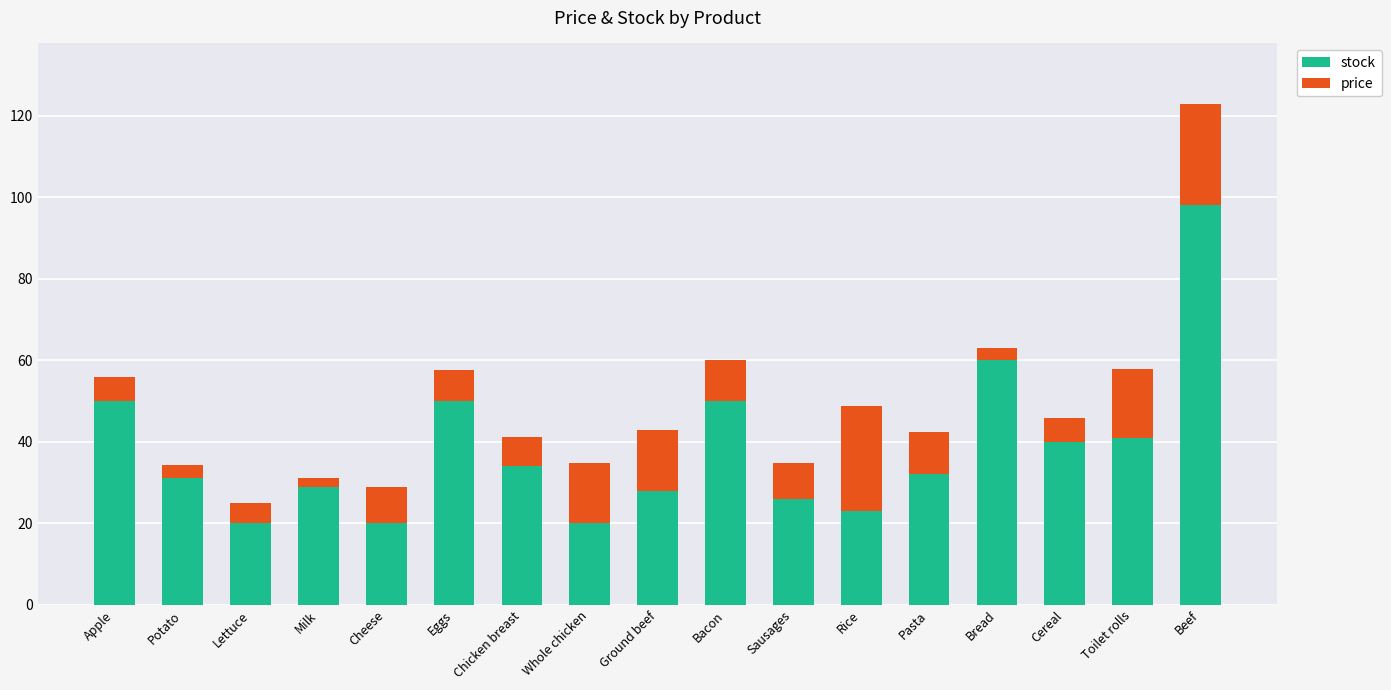

What is the total value across all series at Sausages?

34.9